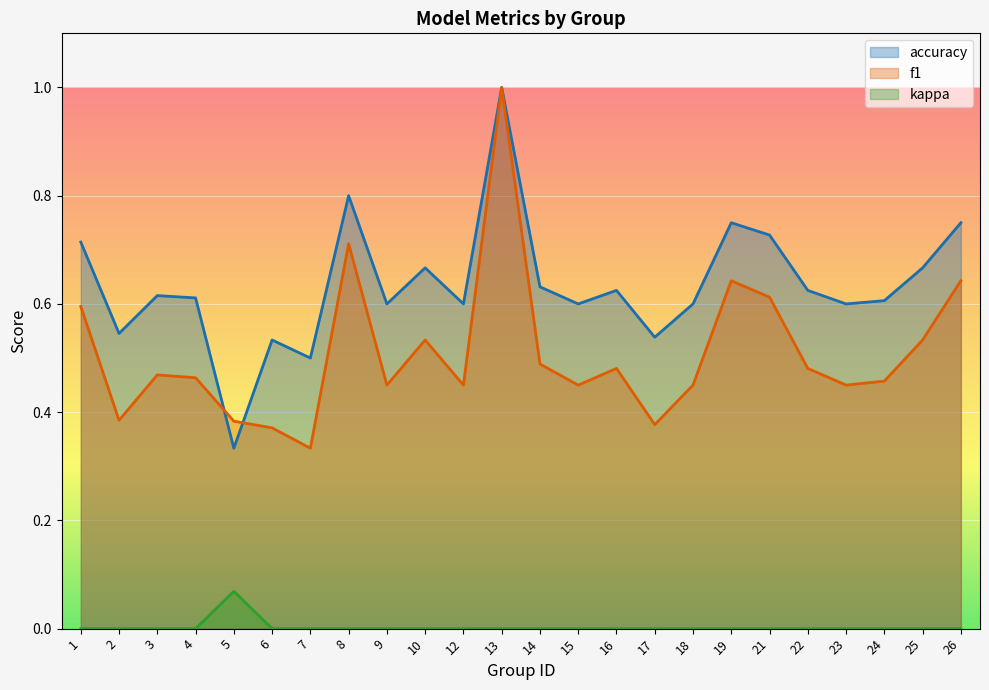

The value of kappa at 6 is 0.0. True or false?

True